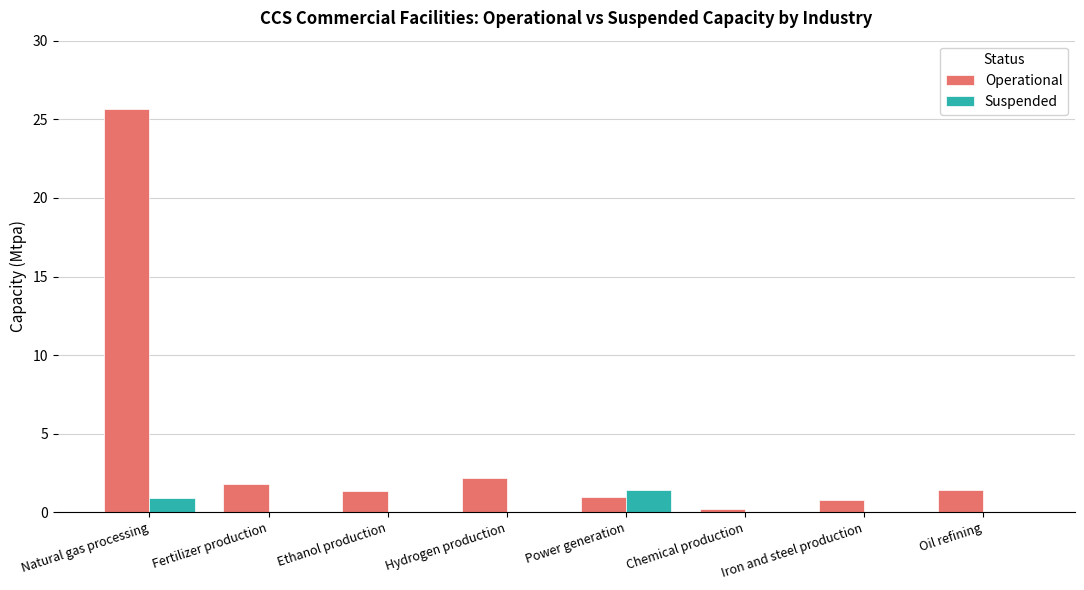

What are all the series names shown in the legend?

Operational, Suspended